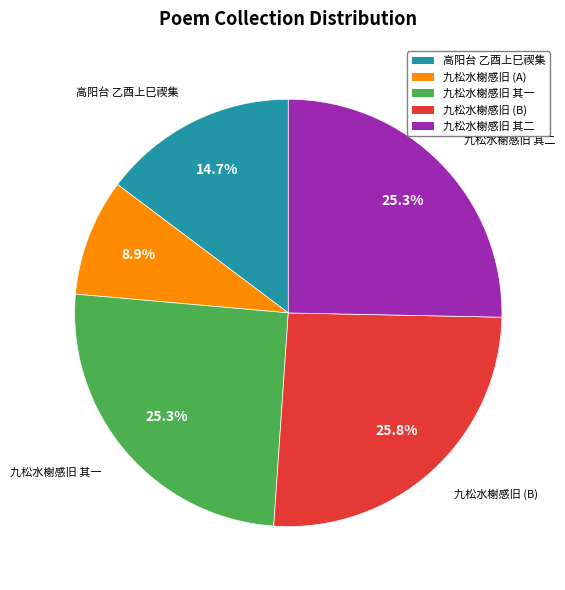

Is there any slice that represents more than half of the pie?

No